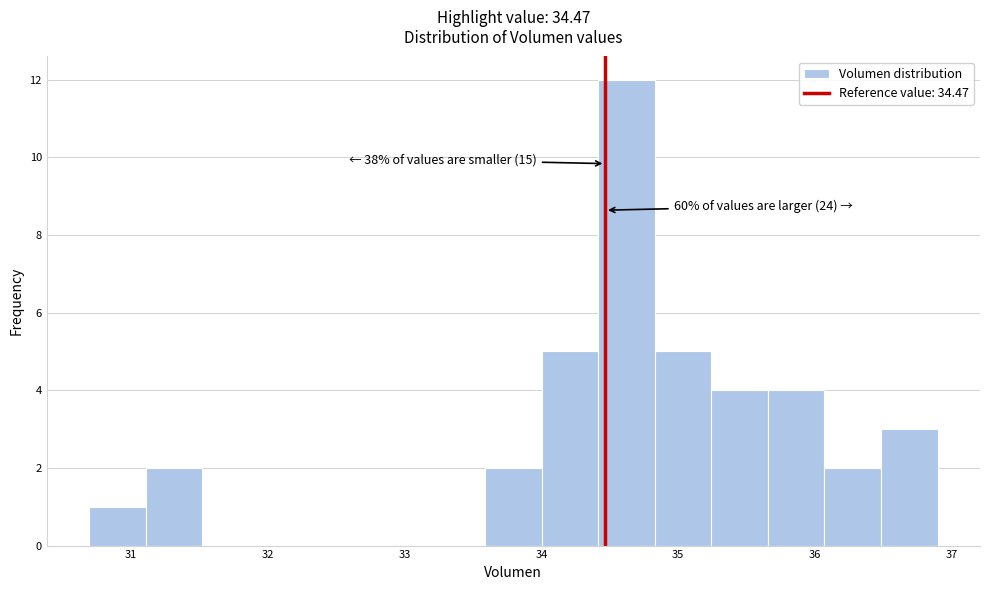

Over which range of the x-axis is the bar tallest?

34.4 to 34.8